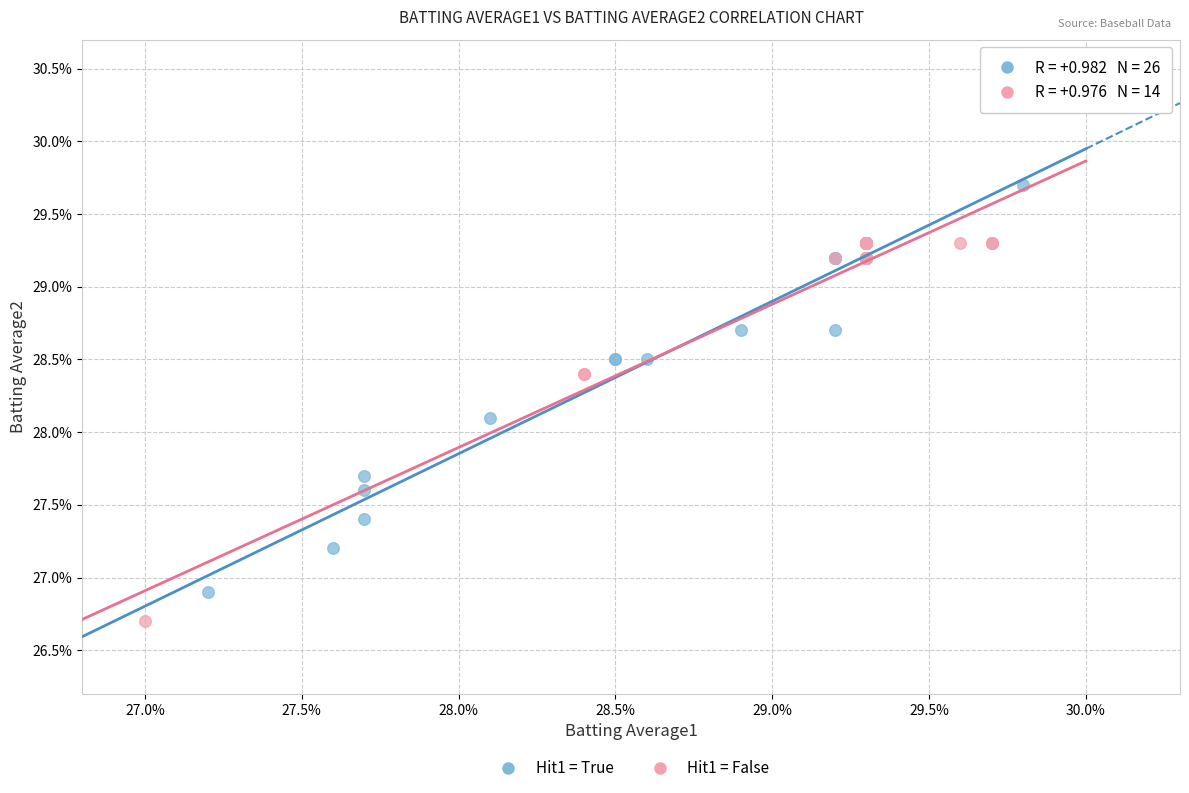

What are all the series names shown in the legend?

Hit1 = True, Hit1 = False